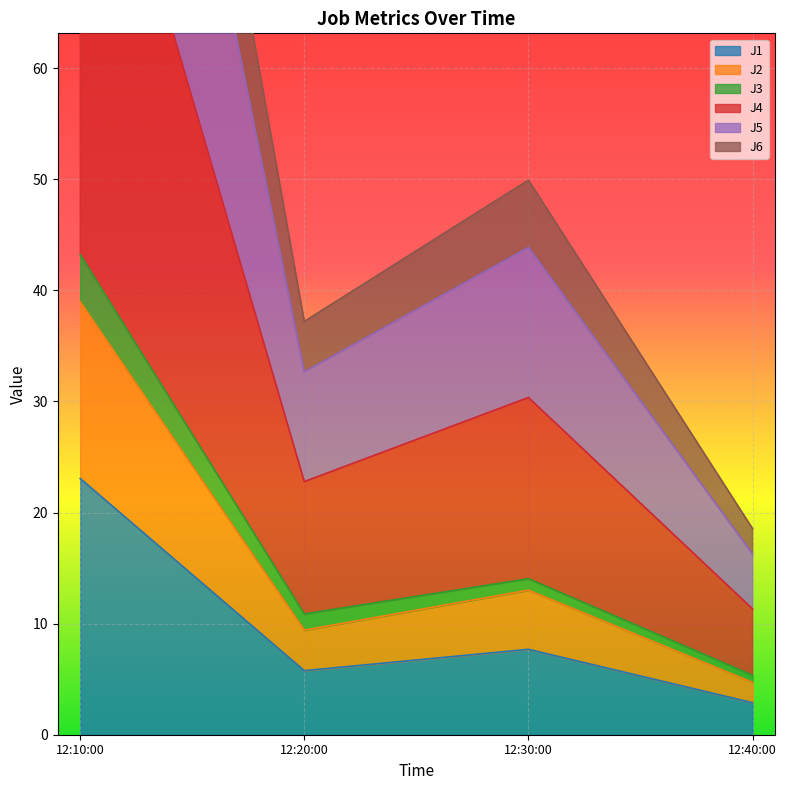

True or false: J1 and J2 intersect in this chart.

False